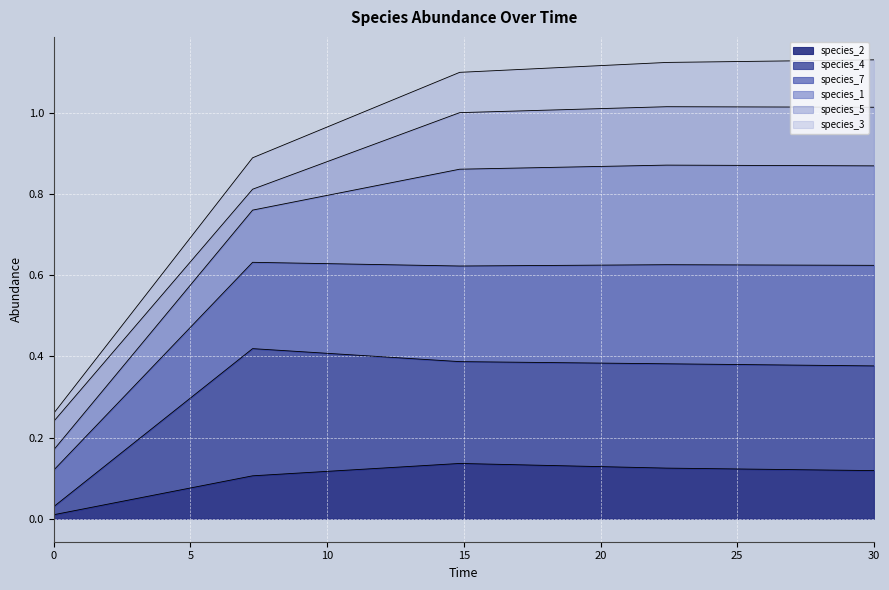

Does the chart display data point markers on the line(s)?

No